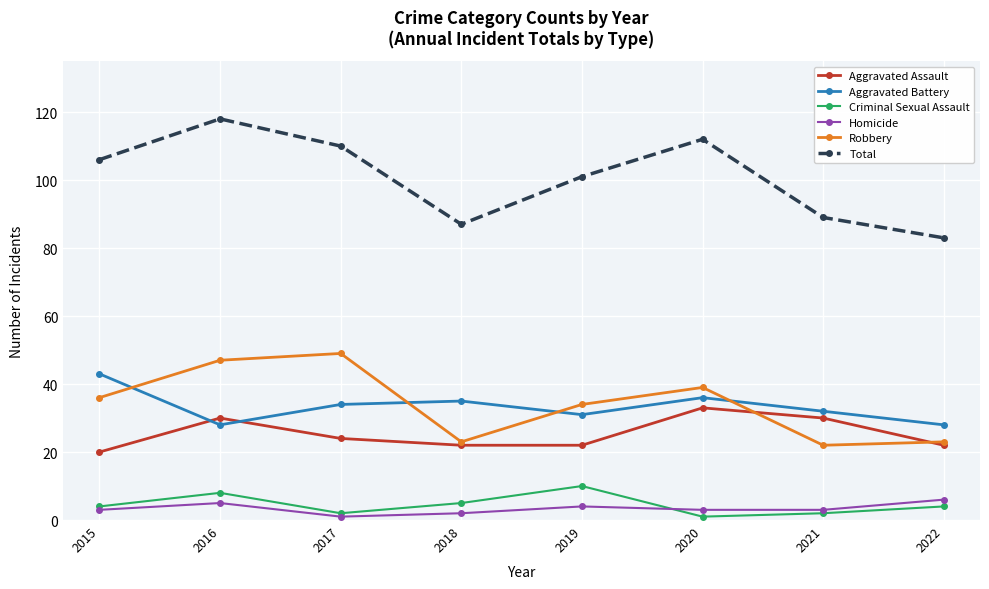

The Aggravated Assault series shows 12 at 2021. True or false?

False